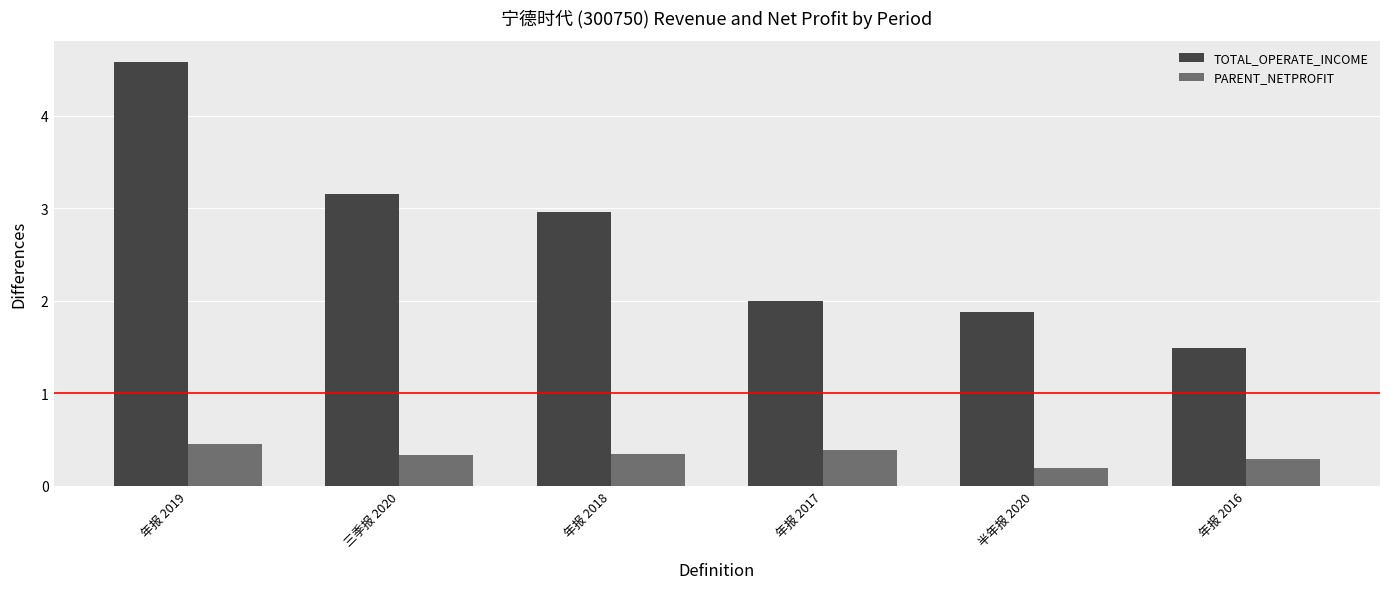

What position from the left is 年报 2018?

3